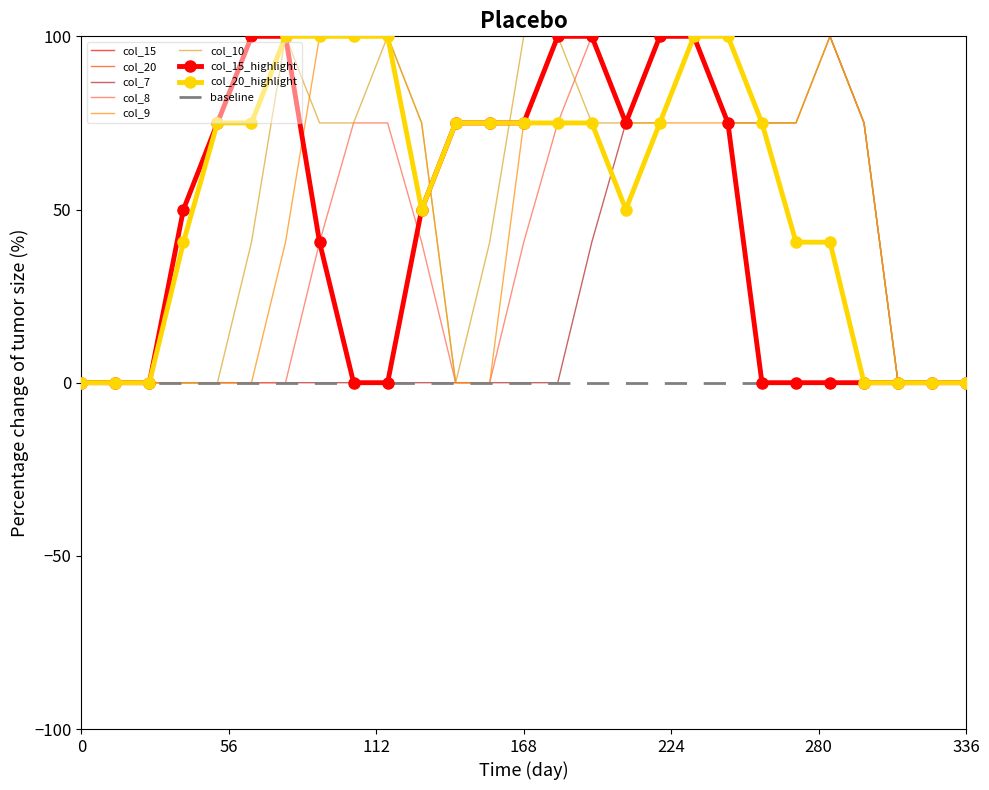

Count the number of categories in the chart.

27